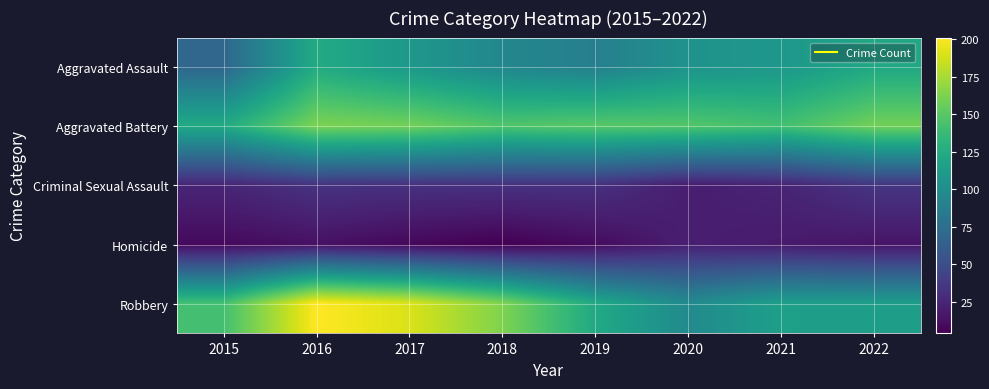

Between 2018 and 2021, which is larger?

2021